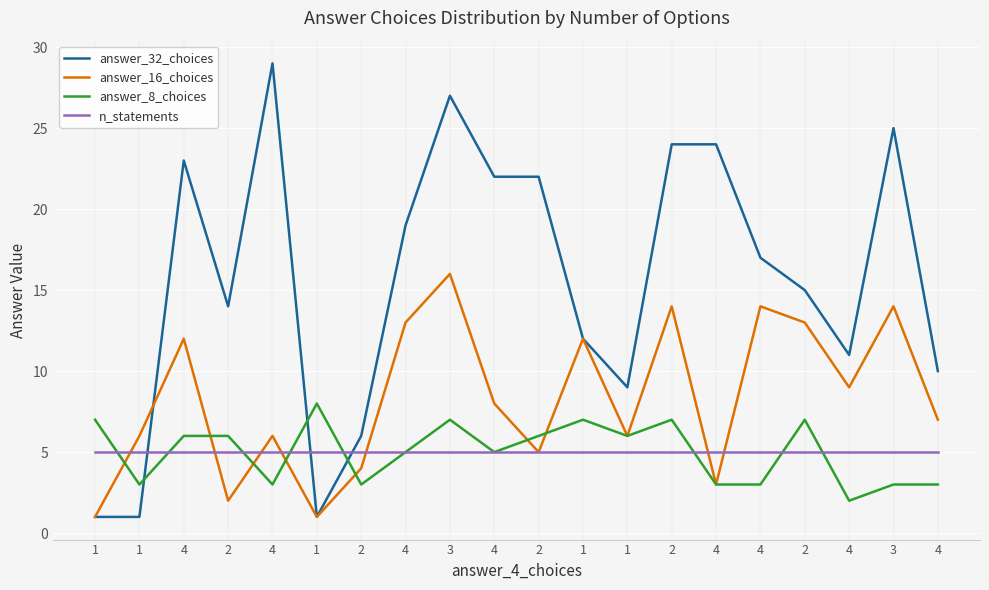

Which series has the largest total across all categories?

answer_32_choices